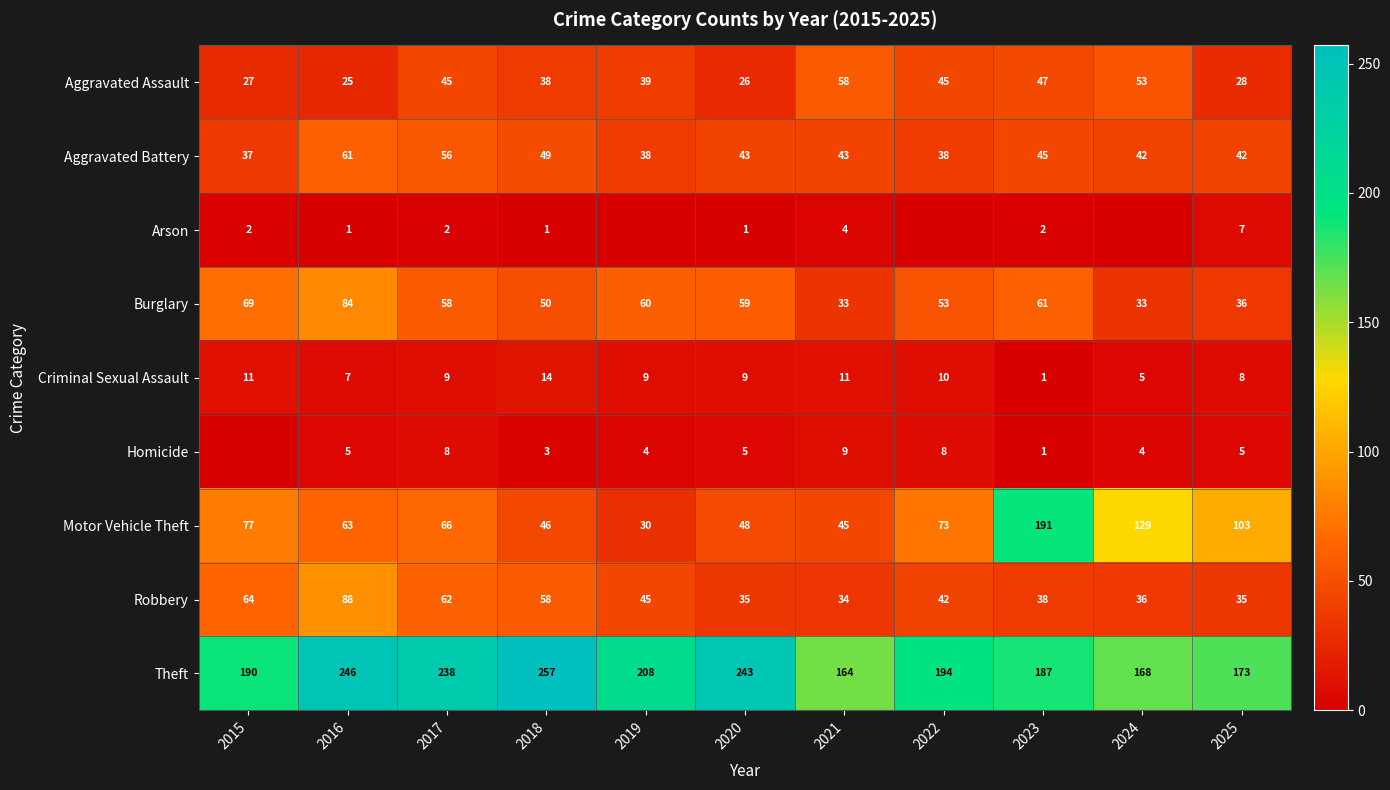

True or false: Burglary has a value of 61 at 2023.

True